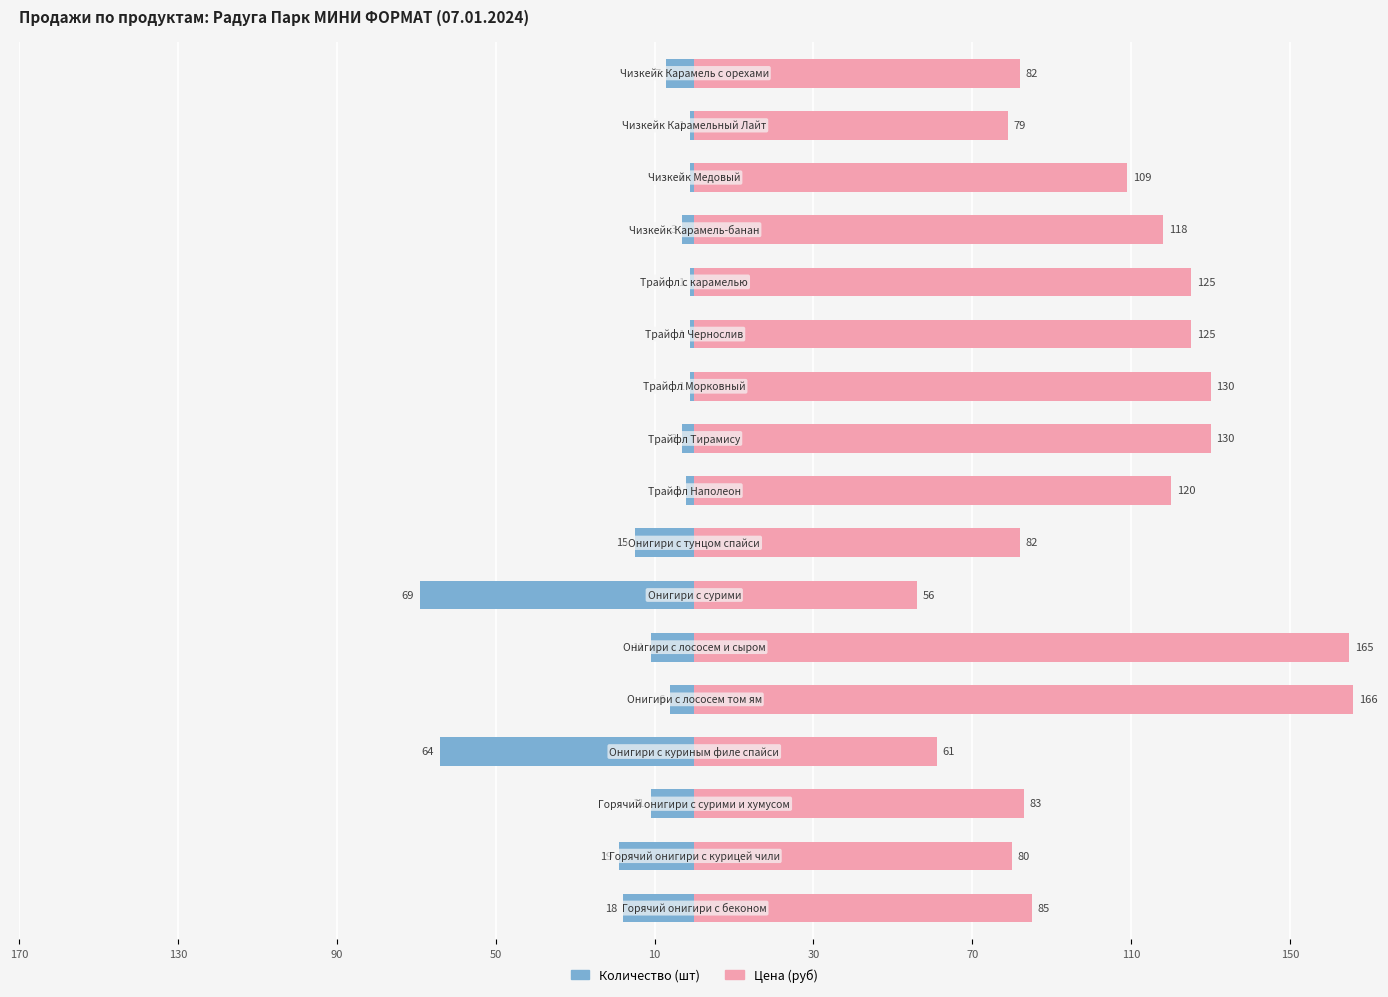

How many data points in Количество (шт) are above -6?

8